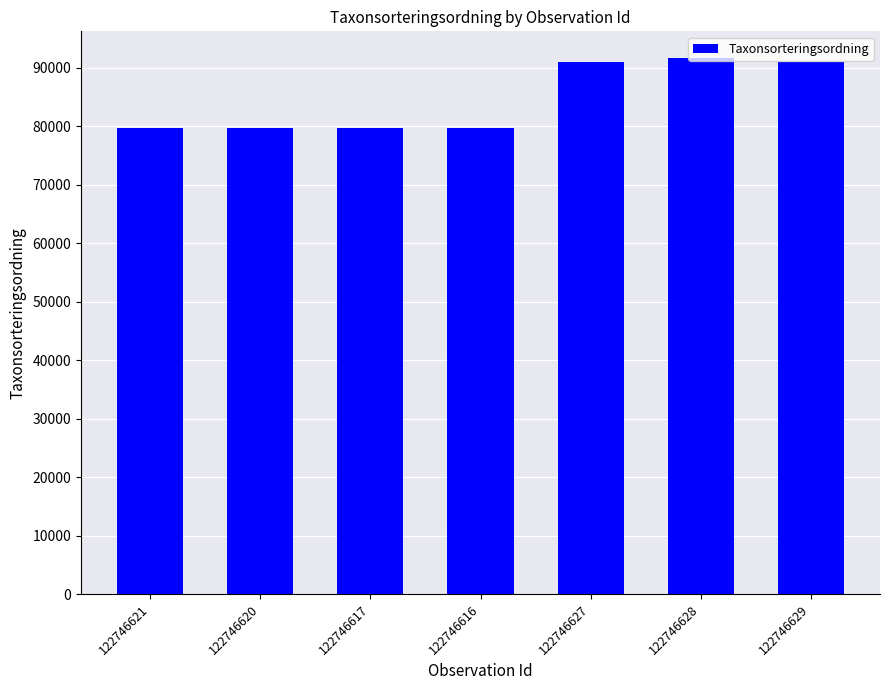

What is the difference between the values at 122746616 and 122746628?

11889